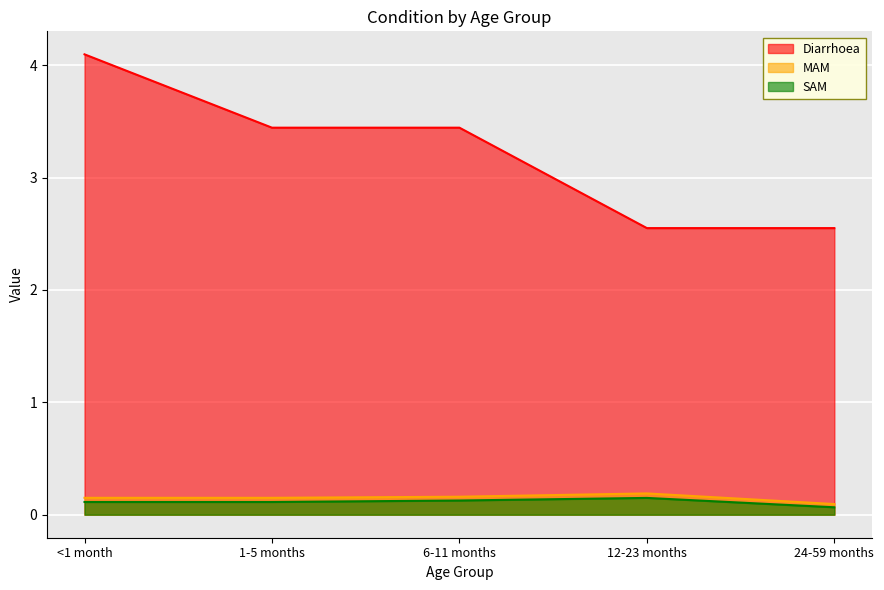

Reading left to right, transcribe all the data shown in this chart.

Diarrhoea: <1 month=4.1	1-5 months=3.4	6-11 months=3.4	12-23 months=2.6	24-59 months=2.6
MAM: <1 month=0.2	1-5 months=0.2	6-11 months=0.2	12-23 months=0.2	24-59 months=0.1
SAM: <1 month=0.1	1-5 months=0.1	6-11 months=0.1	12-23 months=0.1	24-59 months=0.1